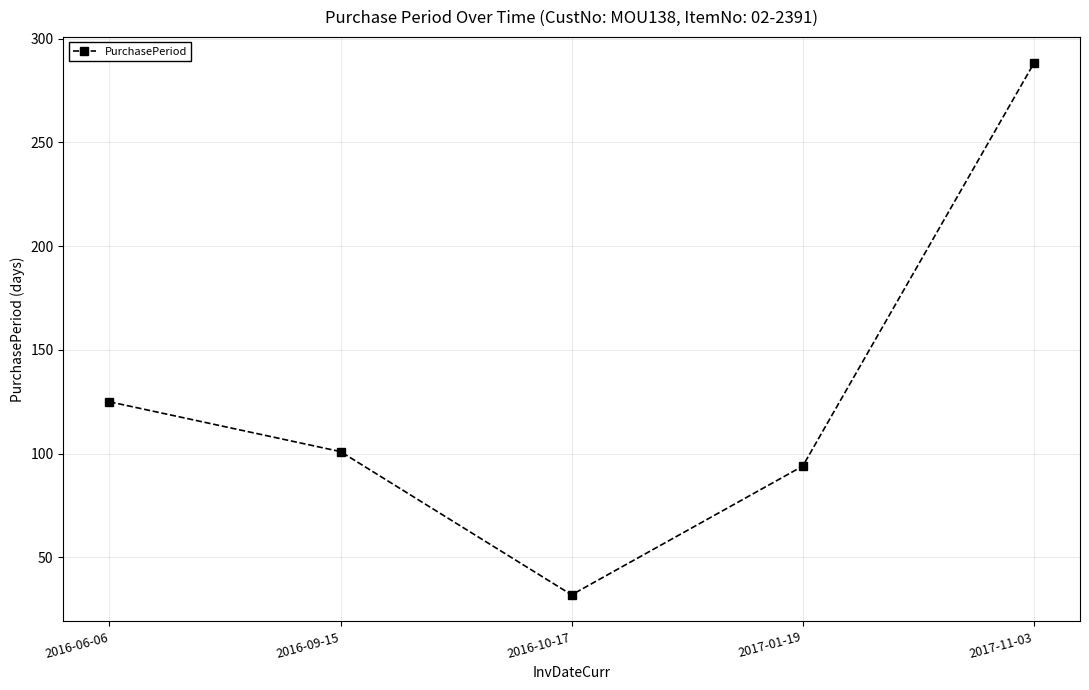

At which label is the value closest to 160?

2016-06-06